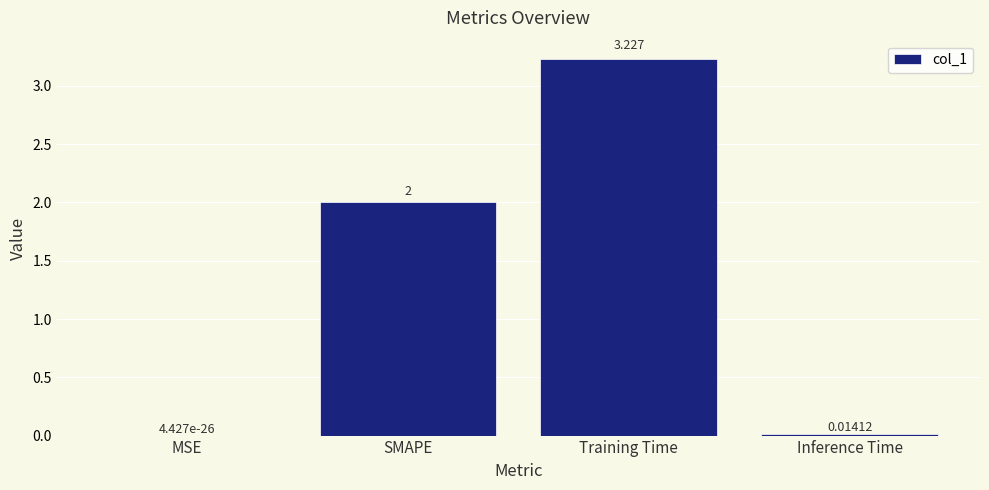

At which label is the value closest to 1?

Inference Time